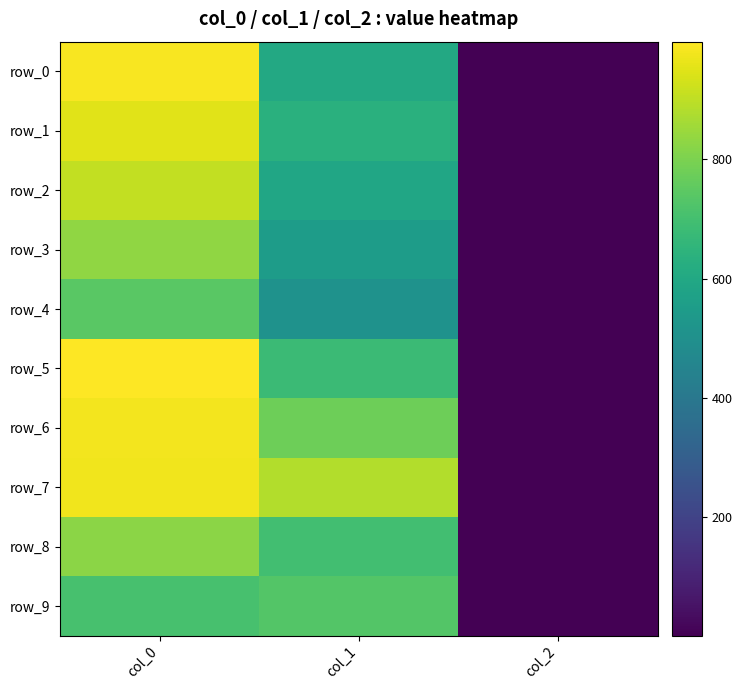

At which label does row_8 first exceed 695?

col_0